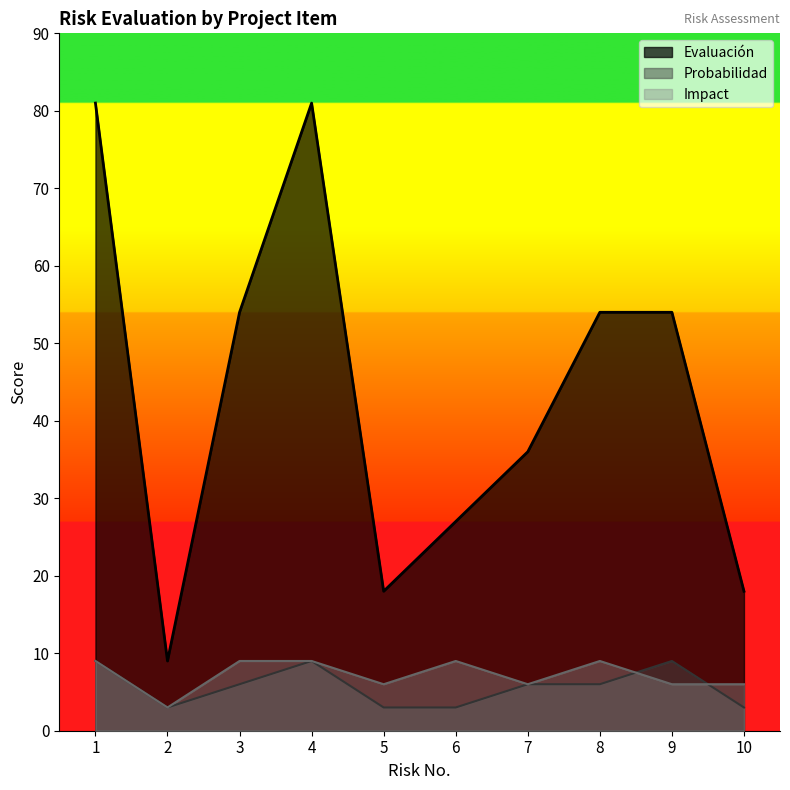

How many distinct data groups are displayed?

3